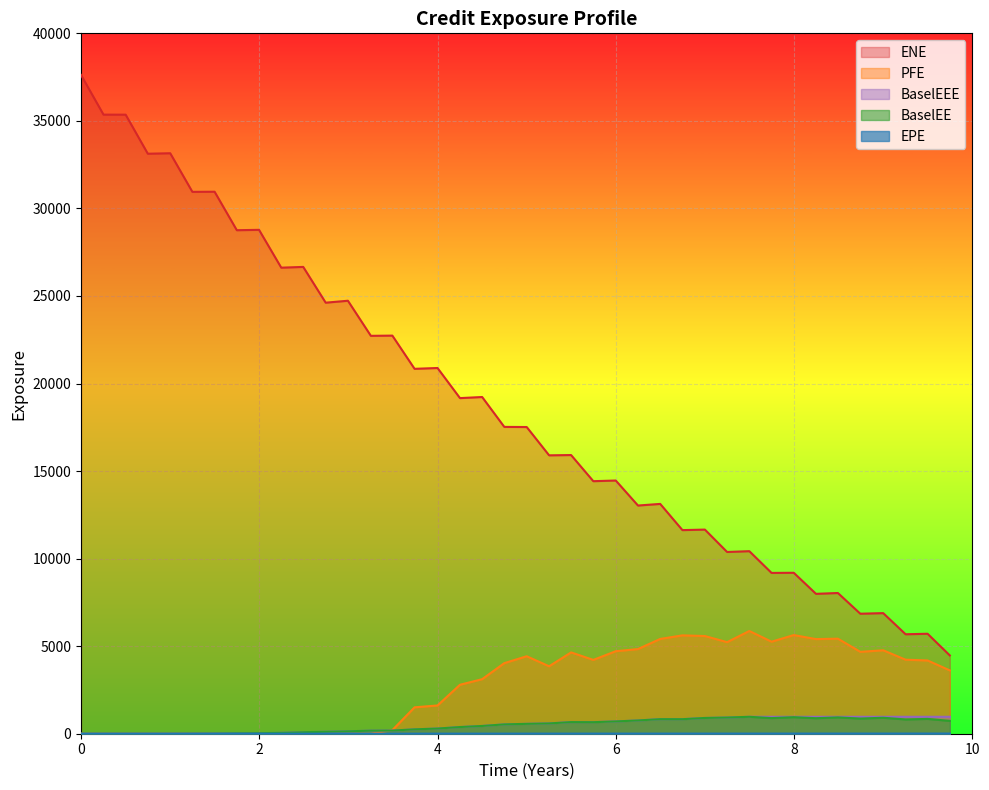

What is the average value of the BaselEEE series?

495.0